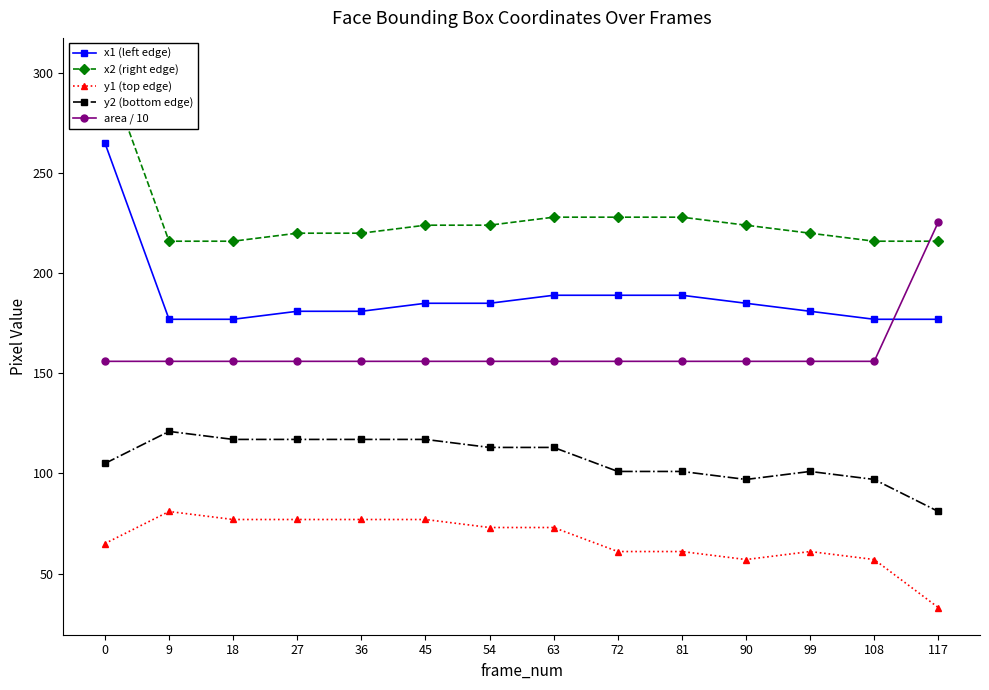

What is the difference between the maximum and minimum values in the area / 10 series?

69.6